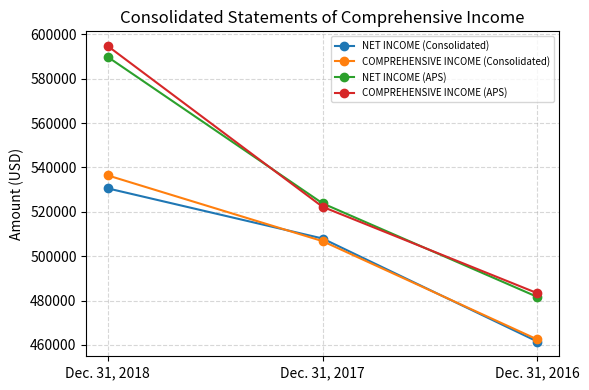

What is the sum of all COMPREHENSIVE INCOME (Consolidated) values?

1505608